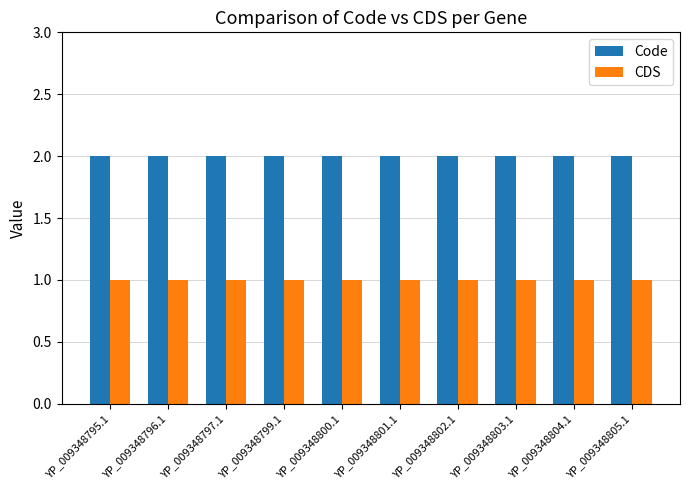

What is the total value across all series at YP_009348802.1?

3